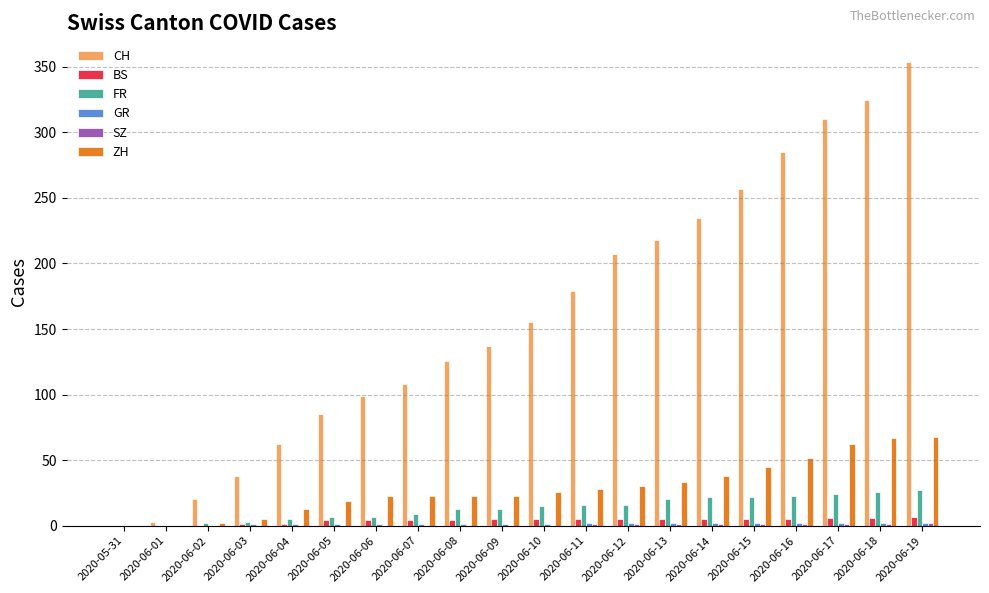

Between 2020-06-01 and 2020-06-10, which series saw the biggest shift?

CH